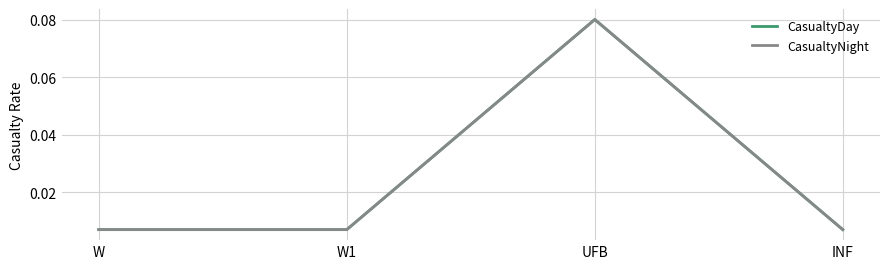

True or false: CasualtyNight and CasualtyDay cross at least once.

False